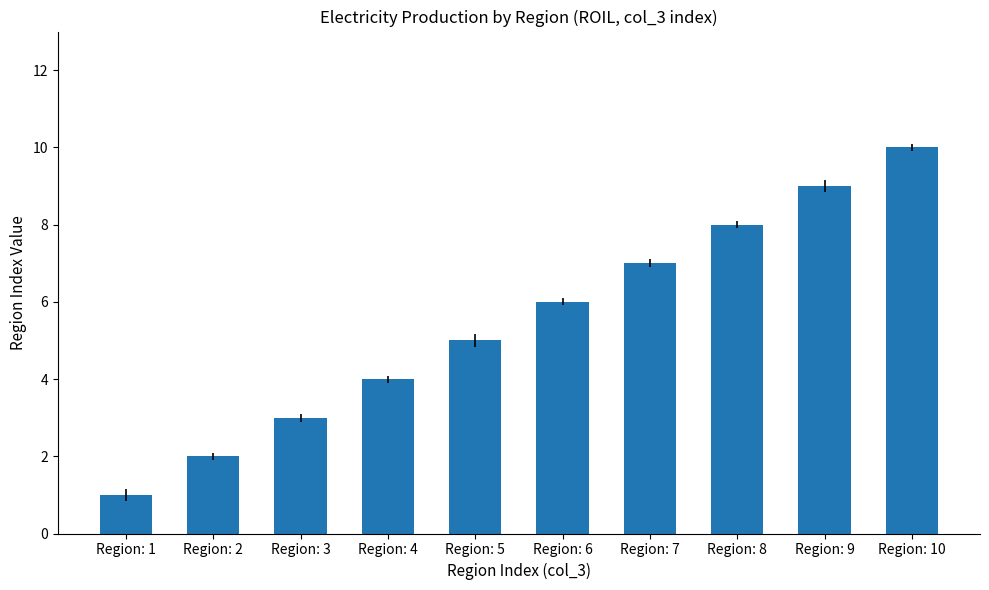

Where is the data nearest to the value 5?

Region: 5